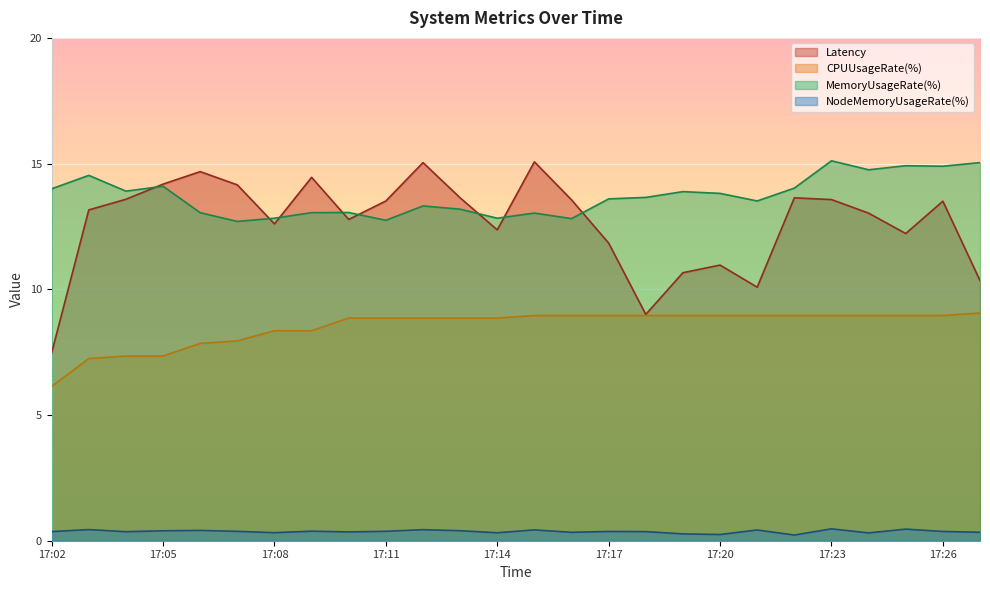

True or false: CPUUsageRate(%) and Latency intersect in this chart.

False